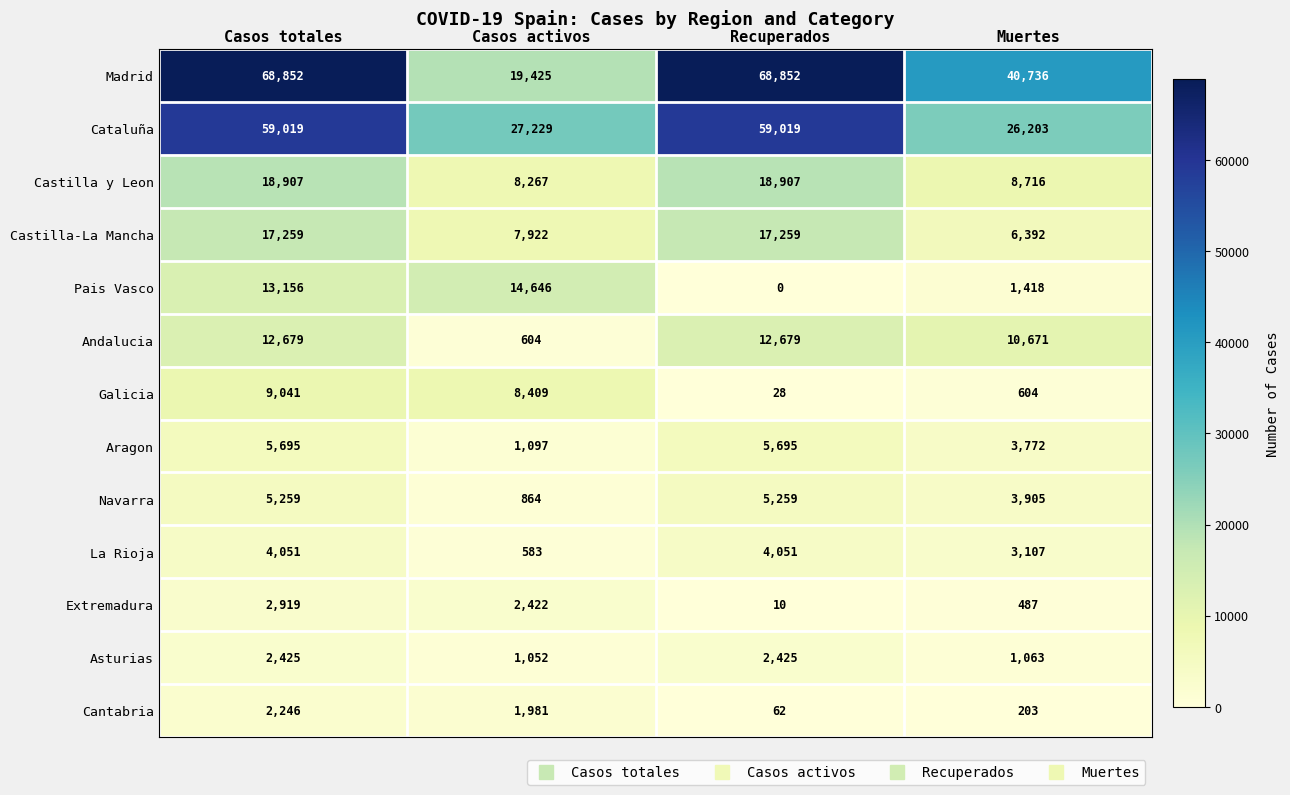

At which category is the sum across all series the highest?

Casos totales